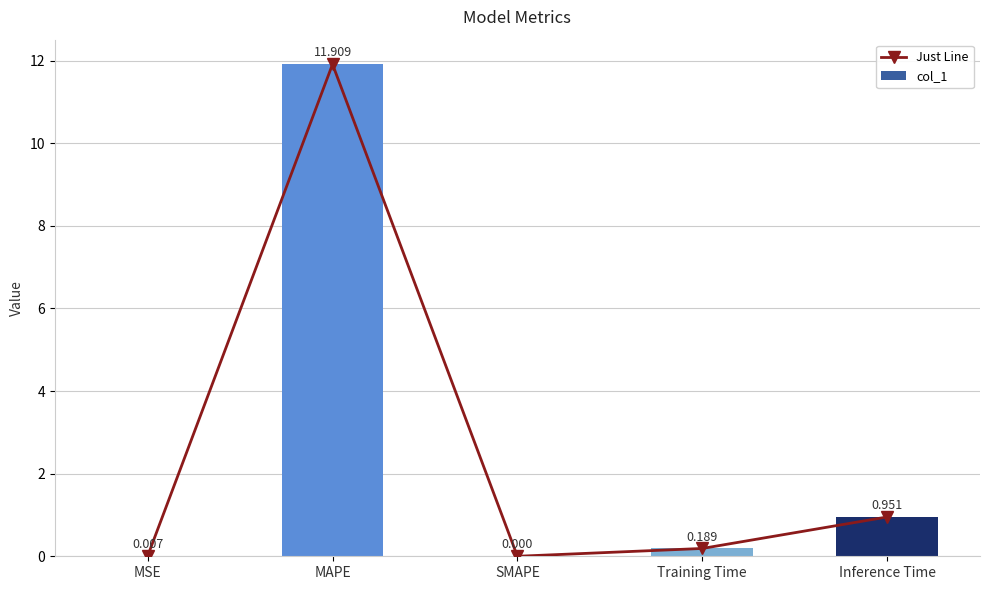

What is the maximum value shown in the chart?

11.9